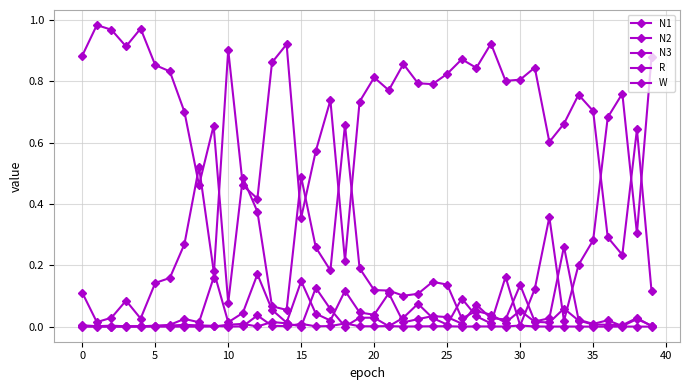

Count the number of categories in the chart.

40